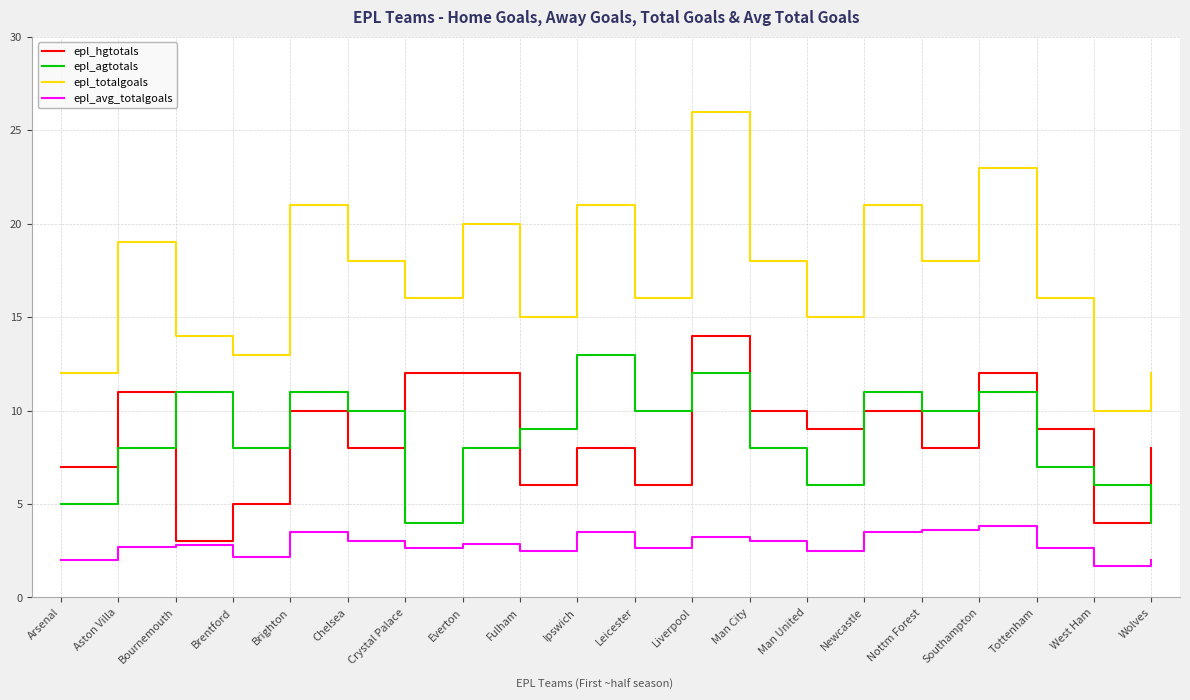

True or false: epl_hgtotals has a value of 12.0 at Crystal Palace.

True